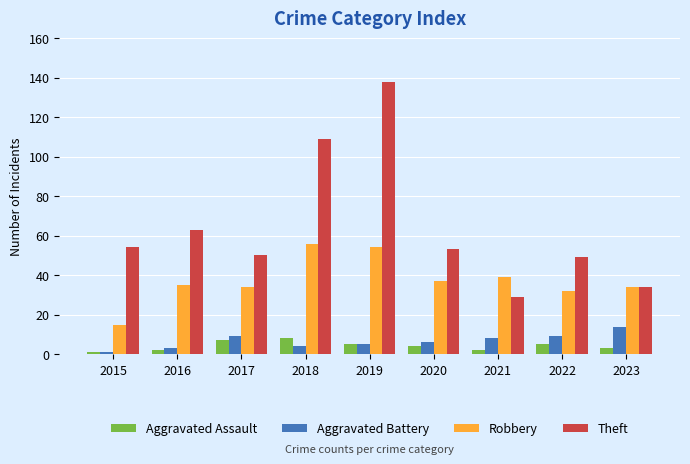

What are all the series names shown in the legend?

Aggravated Assault, Aggravated Battery, Robbery, Theft